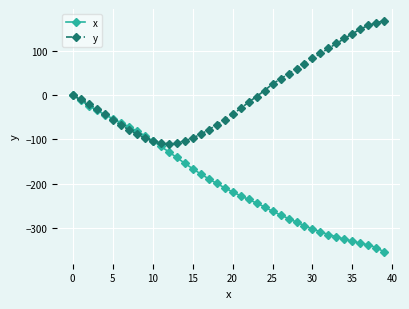

How many values in the x series are below -209?

20